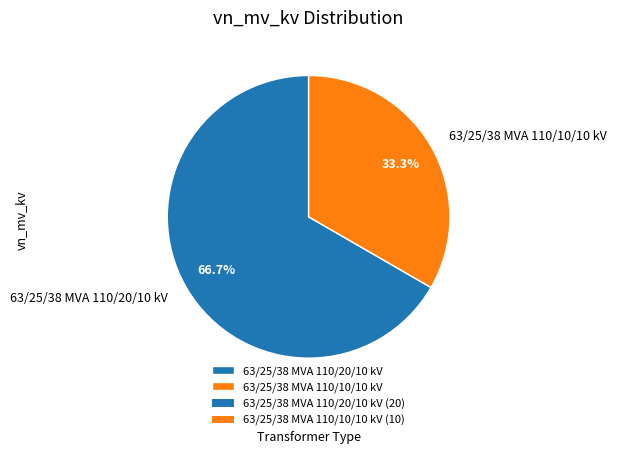

Does any single category account for the majority?

Yes